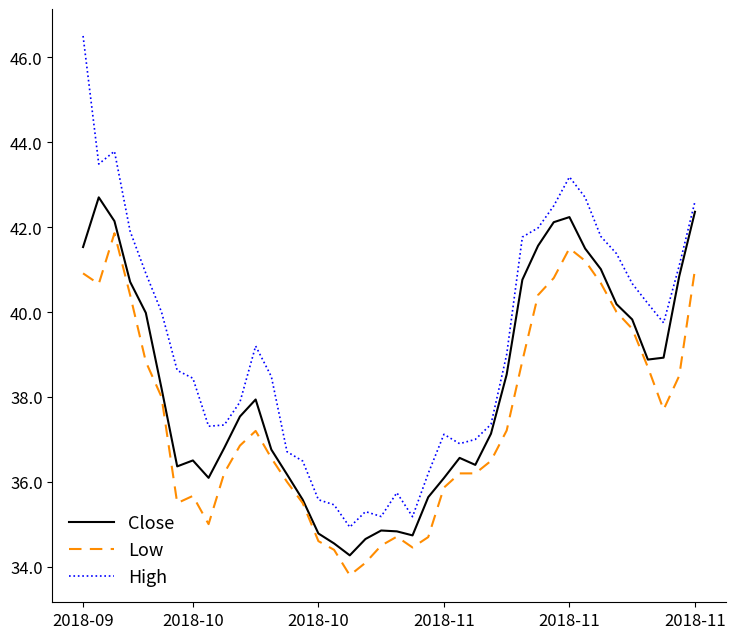

Rank the series by their maximum value, from highest to lowest.

High, Close, Low